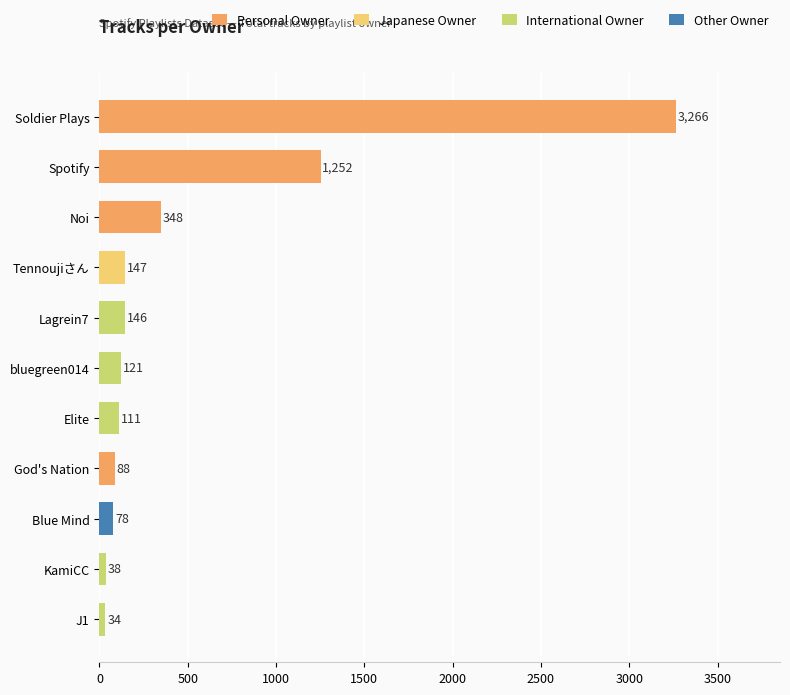

Count the number of data series in this chart.

1